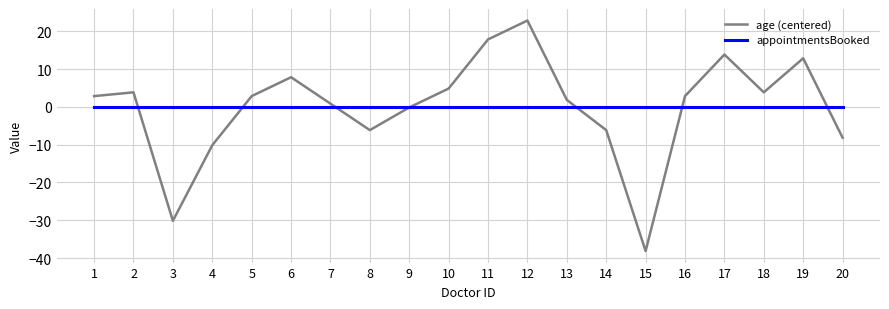

Reading left to right, extract all data points from this chart.

age (centered): 1=2.9	2=3.9	3=-30.1	4=-10.1	5=2.9	6=7.9	7=0.9	8=-6.1	9=-0.1	10=4.9	11=17.9	12=22.9	13=1.9	14=-6.1	15=-38.1	16=2.9	17=13.9	18=3.9	19=12.9	20=-8.1
appointmentsBooked: 1=0.0	2=0.0	3=0.0	4=0.0	5=0.0	6=0.0	7=0.0	8=0.0	9=0.0	10=0.0	11=0.0	12=0.0	13=0.0	14=0.0	15=0.0	16=0.0	17=0.0	18=0.0	19=0.0	20=0.0